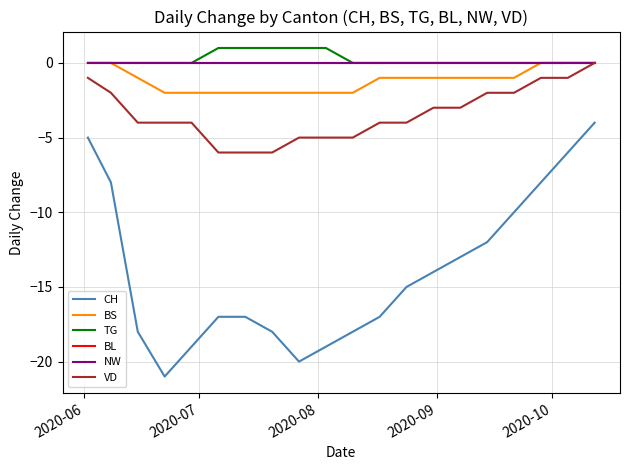

Where does the BS series first go above -1?

2020-06